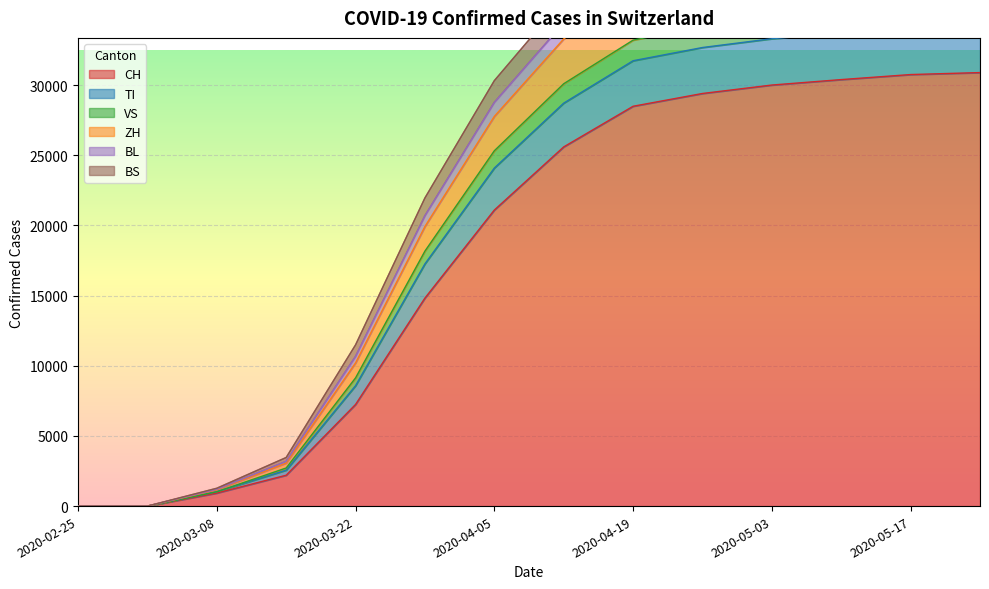

True or false: VS has a value of 41167 at 2020-04-26.

True